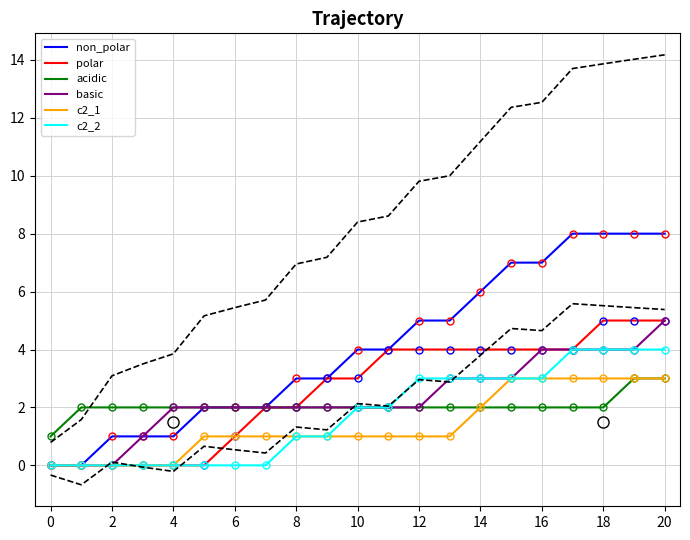

How many lines are shown in the chart?

6